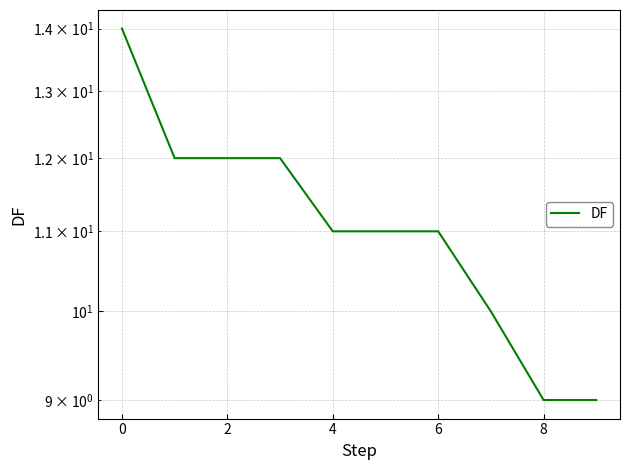

What is the minimum value shown in the chart?

9